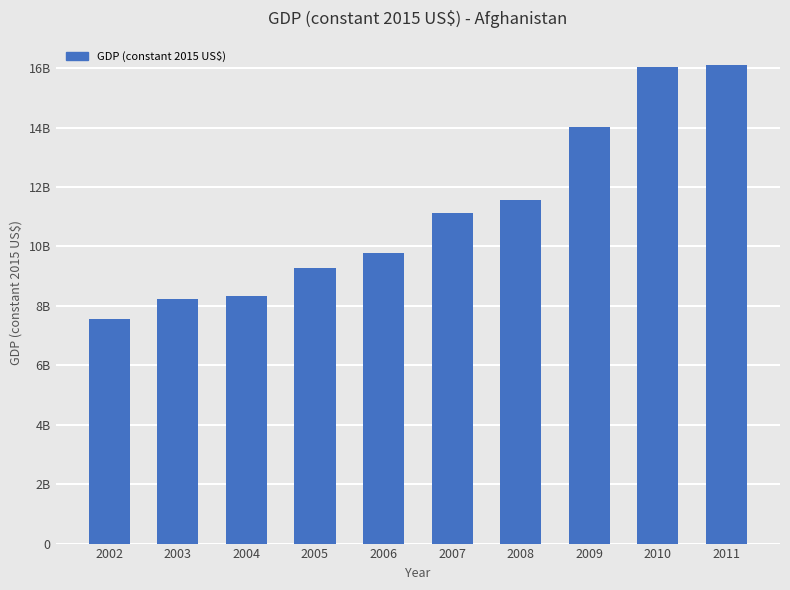

Reading left to right, transcribe all the data shown in this chart.

2002=7555185000	2003=8222480400	2004=8338755600	2005=9275174000	2006=9772083000	2007=11123202000	2008=11559786000	2009=14032485000	2010=16047892000	2011=16116314000